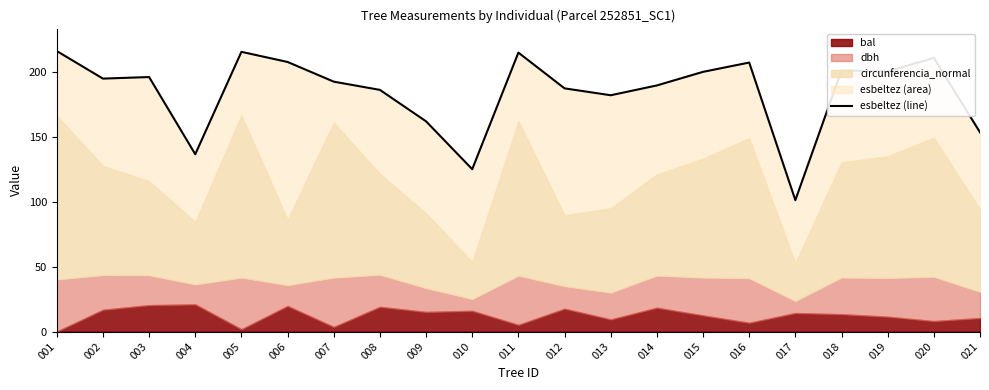

What is the maximum value shown in the chart?

216.1